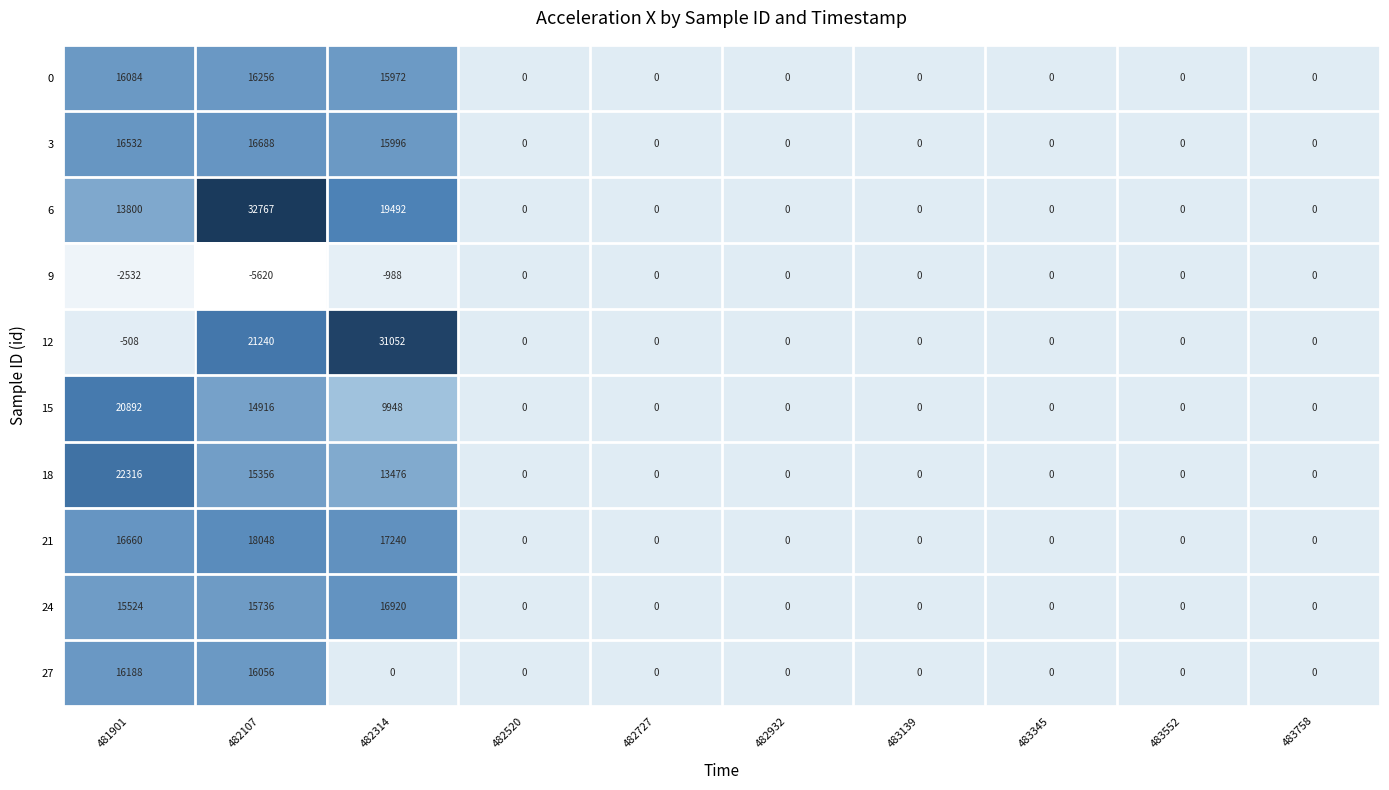

What is the greatest value displayed?

32767